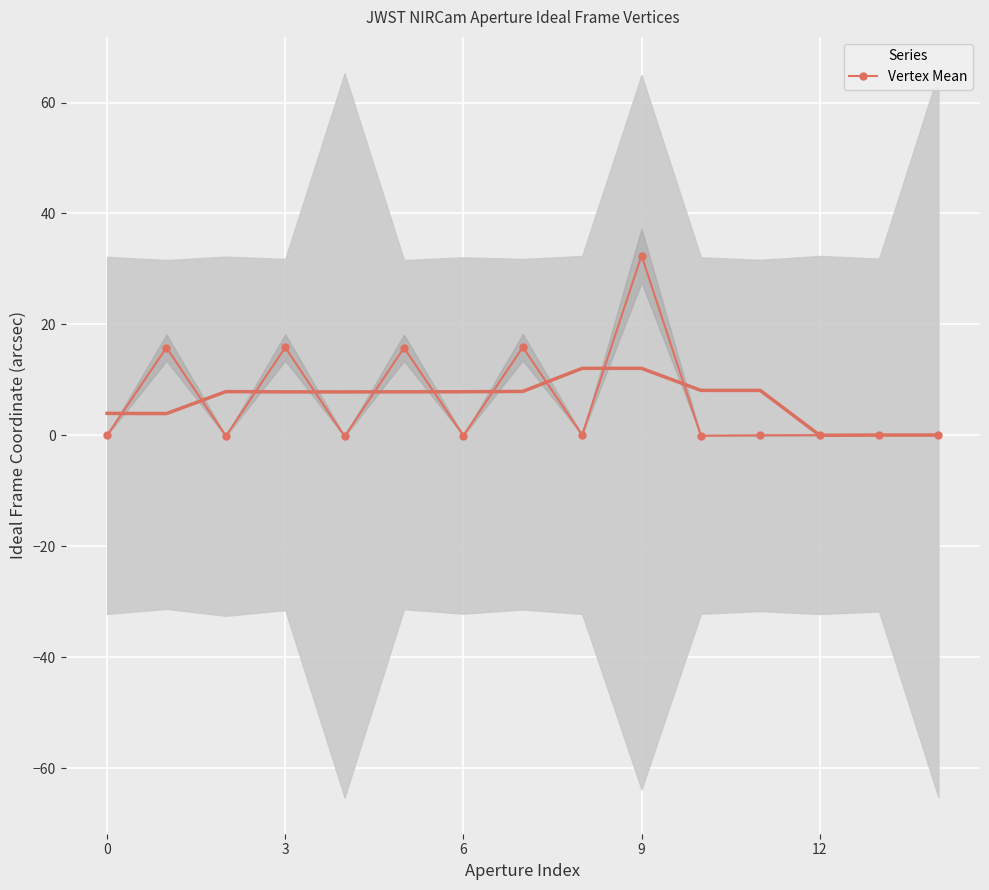

At which category does the chart reach its peak across all series?

9